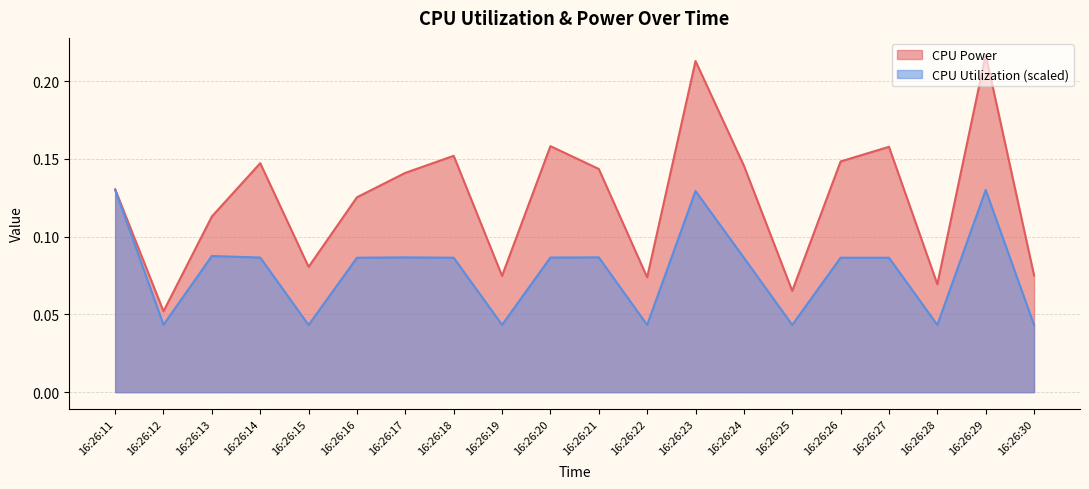

What is the difference between the maximum and minimum values in the CPU Utilization series?

0.1